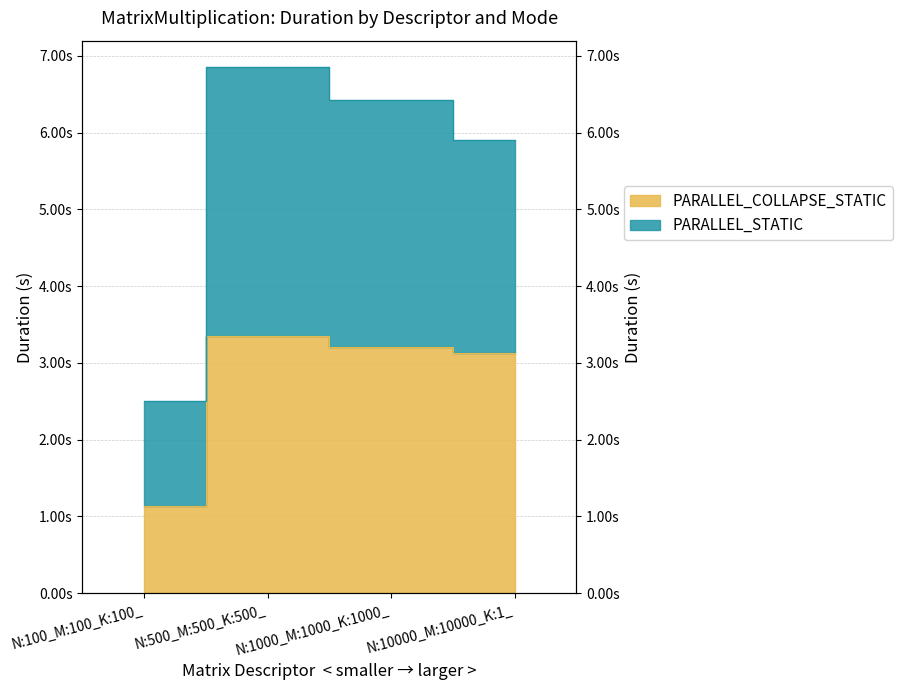

Which series has the widest spread of values?

PARALLEL_STATIC